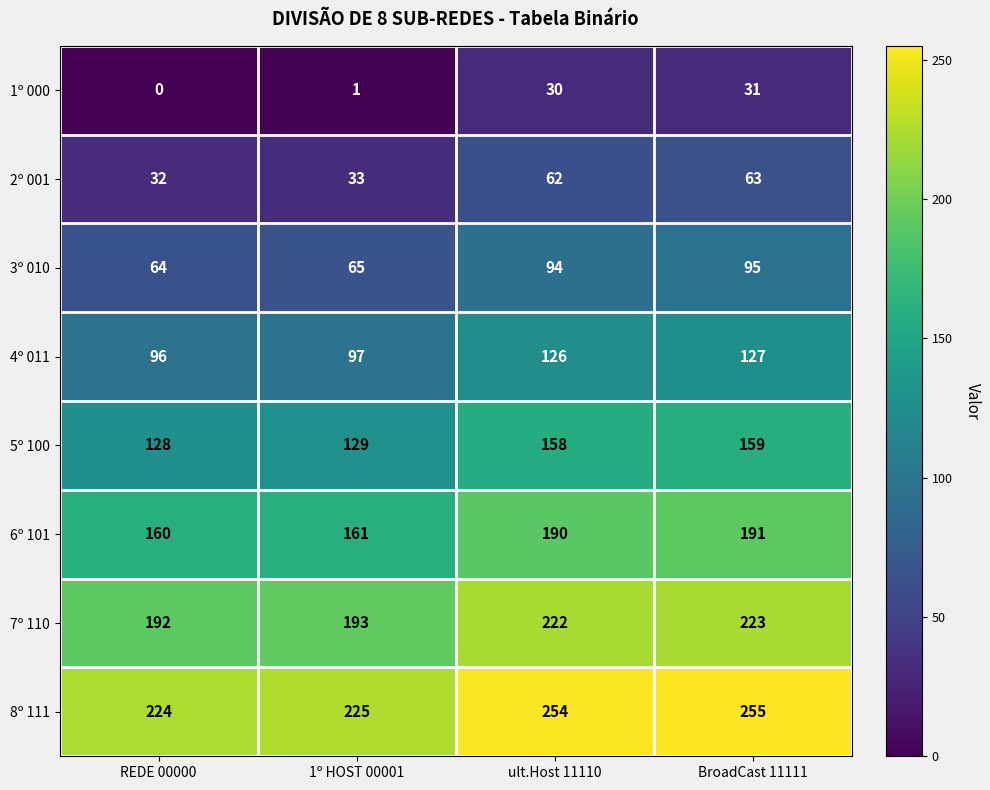

Is it true that 2º 001 equals 63 at BroadCast 11111?

True